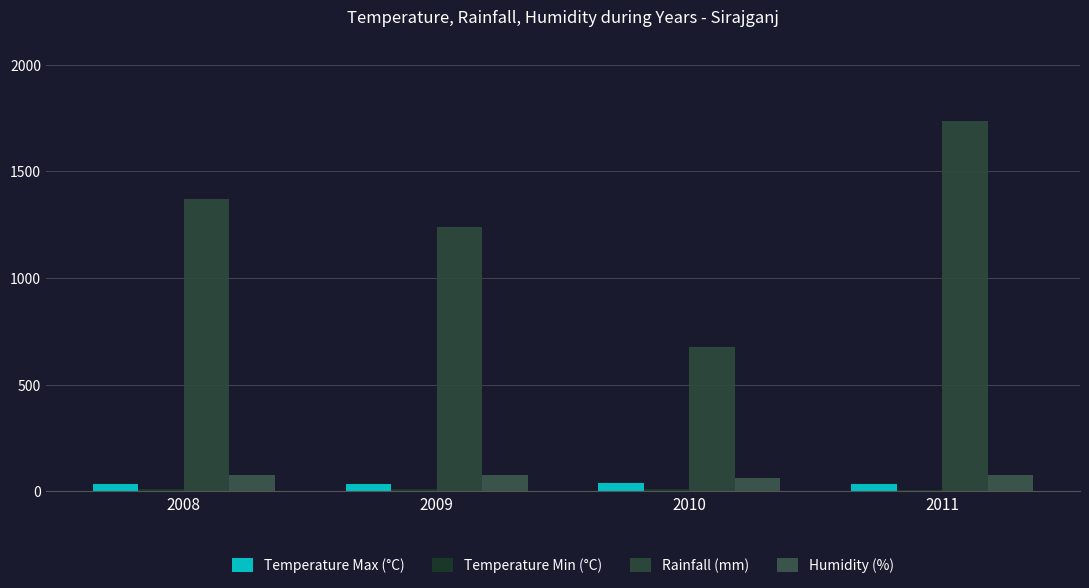

How many data points in Humidity (%) are above 76?

2